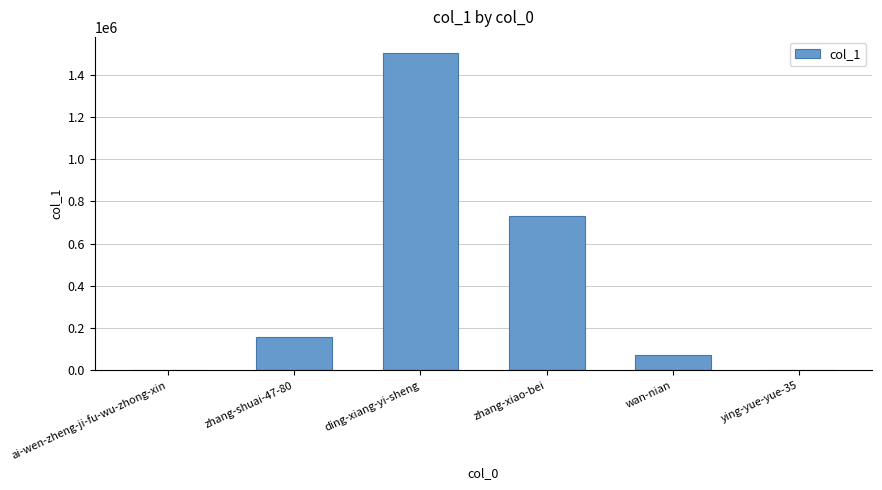

Count the number of data series in this chart.

1